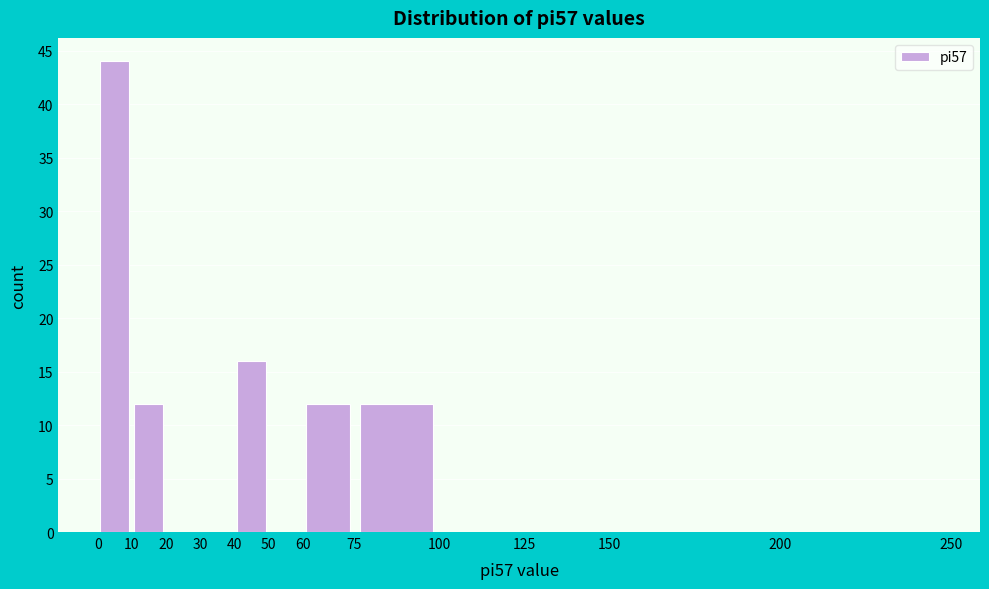

Reading left to right, transcribe this chart: for each bar, give the range it covers on the x-axis and its height. The values are not printed on the chart, so give them approximately, as read against the axis.

0 to 10: 44
10 to 20: 12
20 to 30: 0
30 to 40: 0
40 to 50: 16
50 to 60: 0
60 to 75: 12
75 to 100: 12
100 to 125: 0
125 to 150: 0
150 to 200: 0
200 to 250: 0